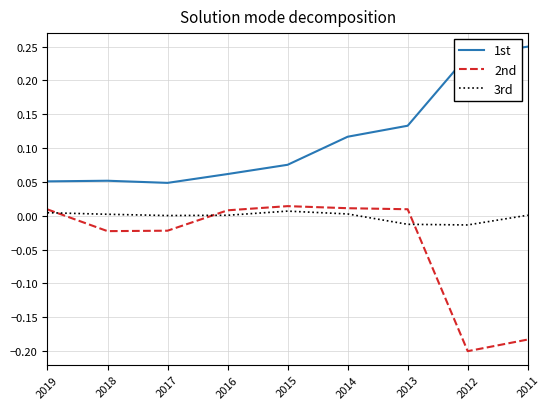

True or false: 3rd has a value of 0.0 at 2011.

True